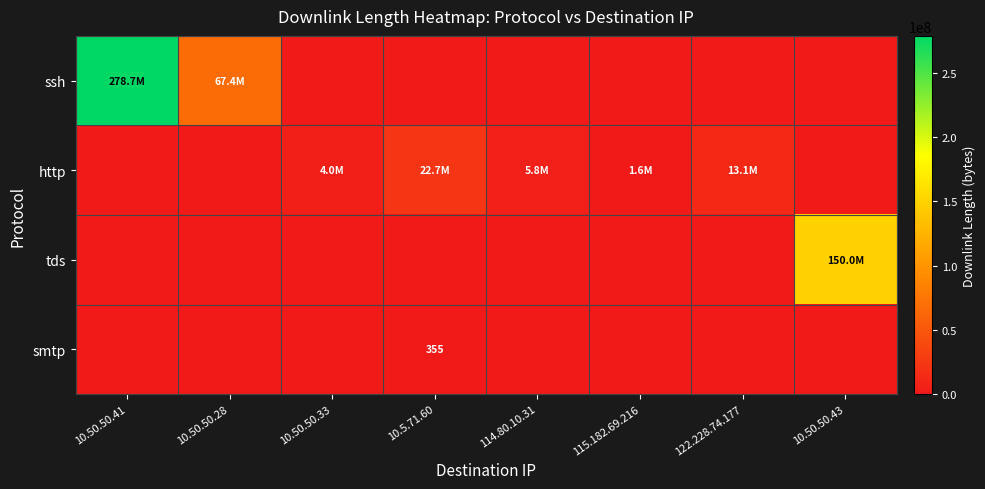

What is the difference between the maximum and minimum values in the tds series?

150007029